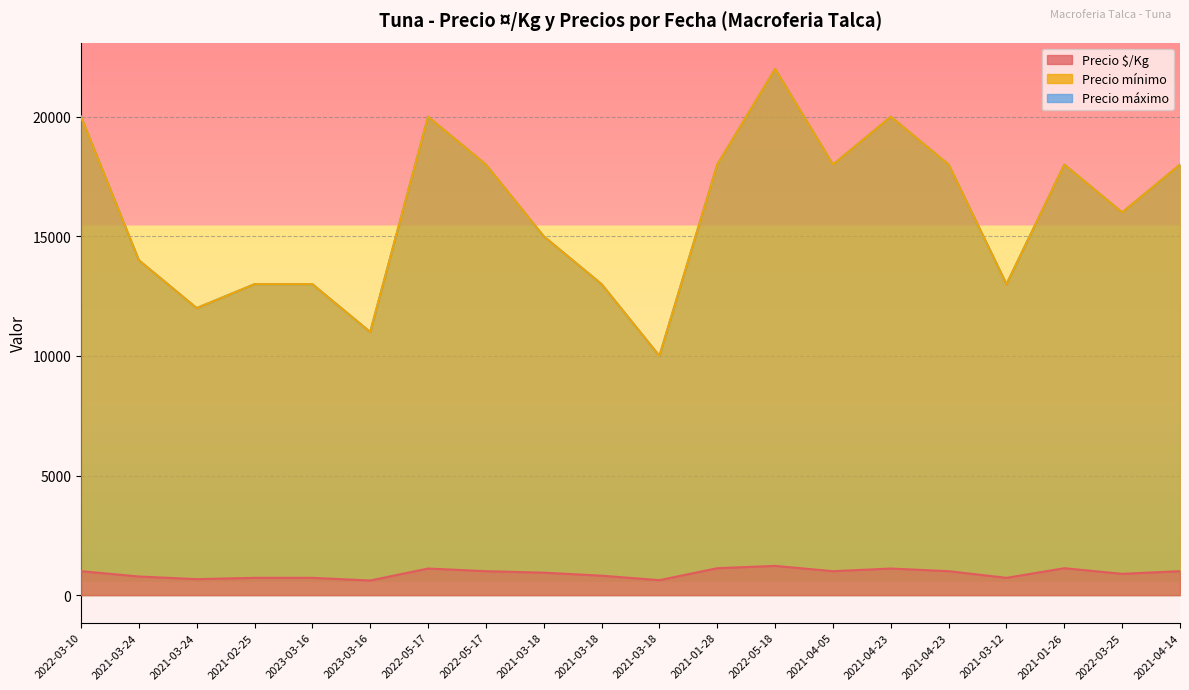

What is the difference between the Precio mínimo values at 2023-03-16 and 2023-03-16?

2000